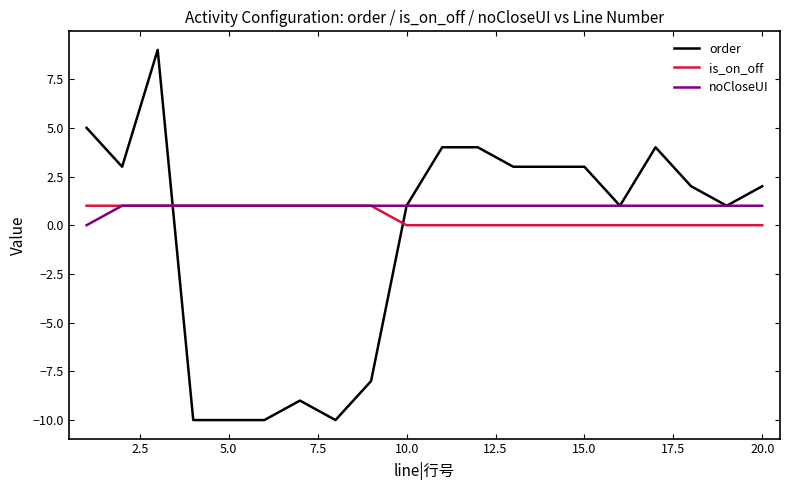

Which series has the largest range (max minus min)?

order